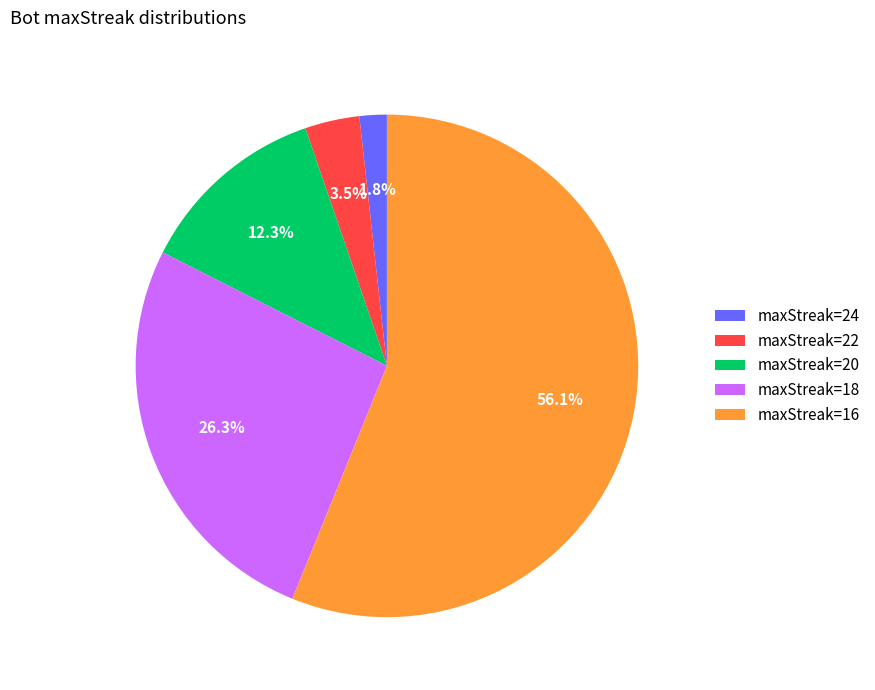

Do maxStreak=18 and maxStreak=20 together represent more than half of the pie?

No